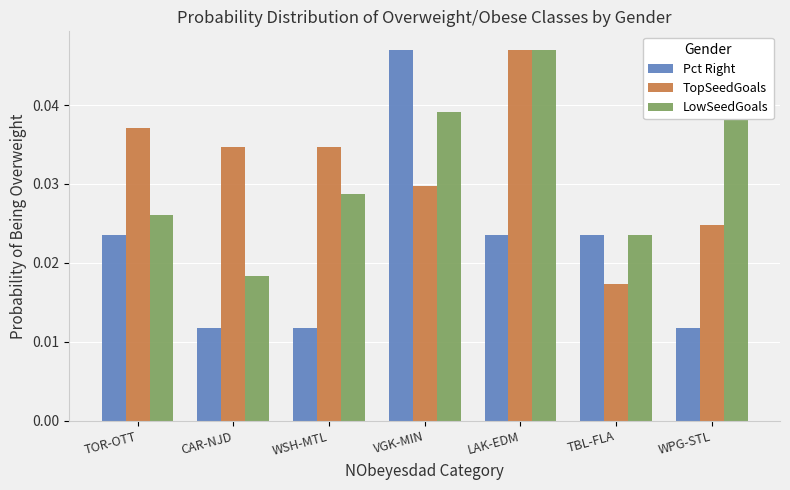

What is the label of the 2nd bar from the right?

TBL-FLA